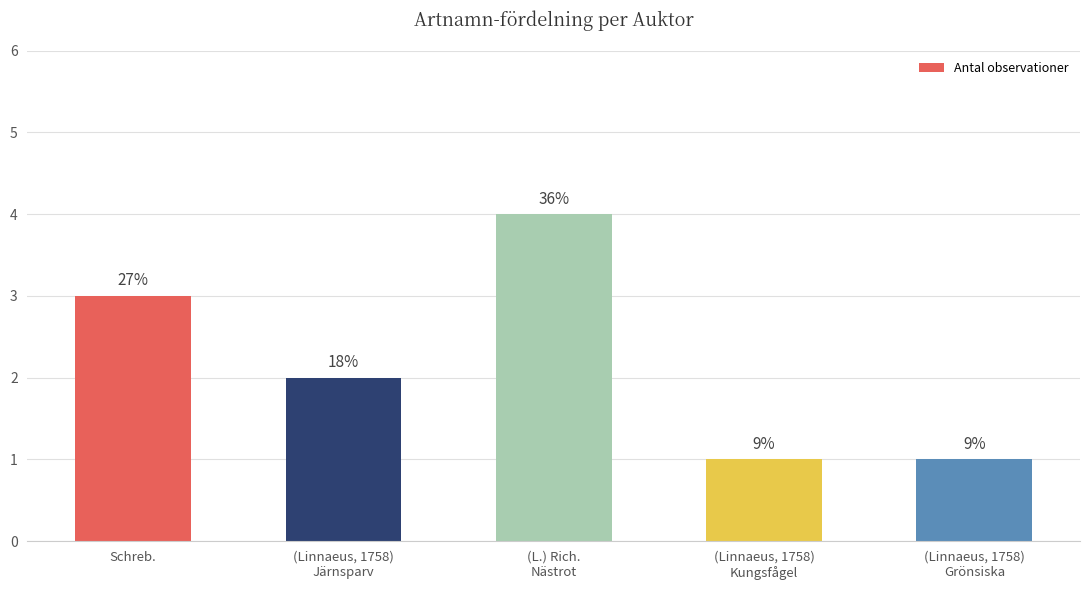

At which label does the data first exceed 2?

Schreb.